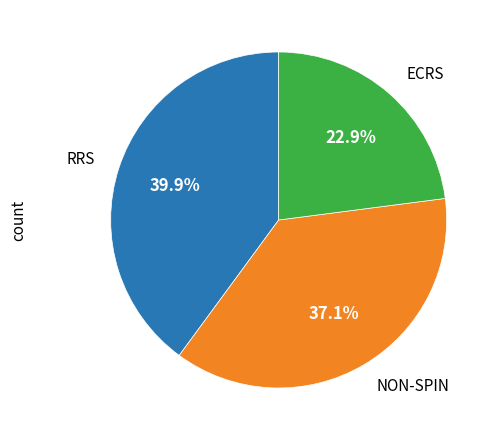

Does any single category account for the majority?

No